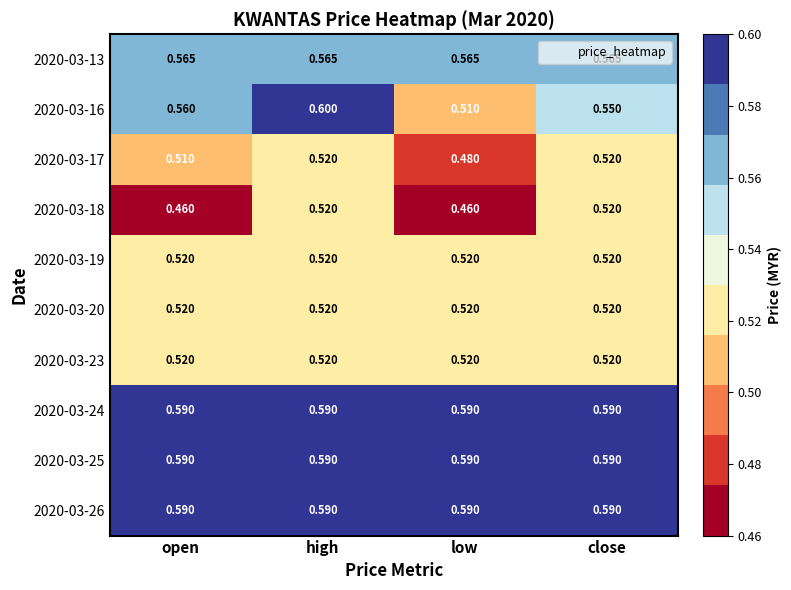

At which category is the sum across all series the highest?

high